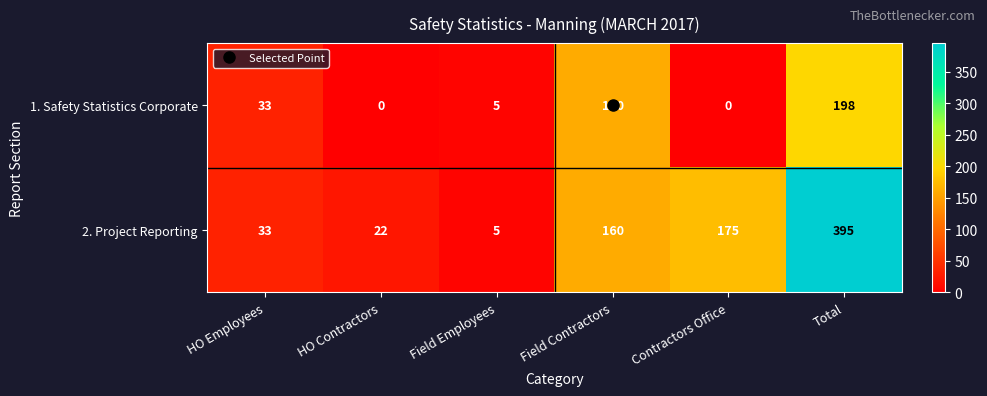

What is the total value across all series at HO Employees?

66